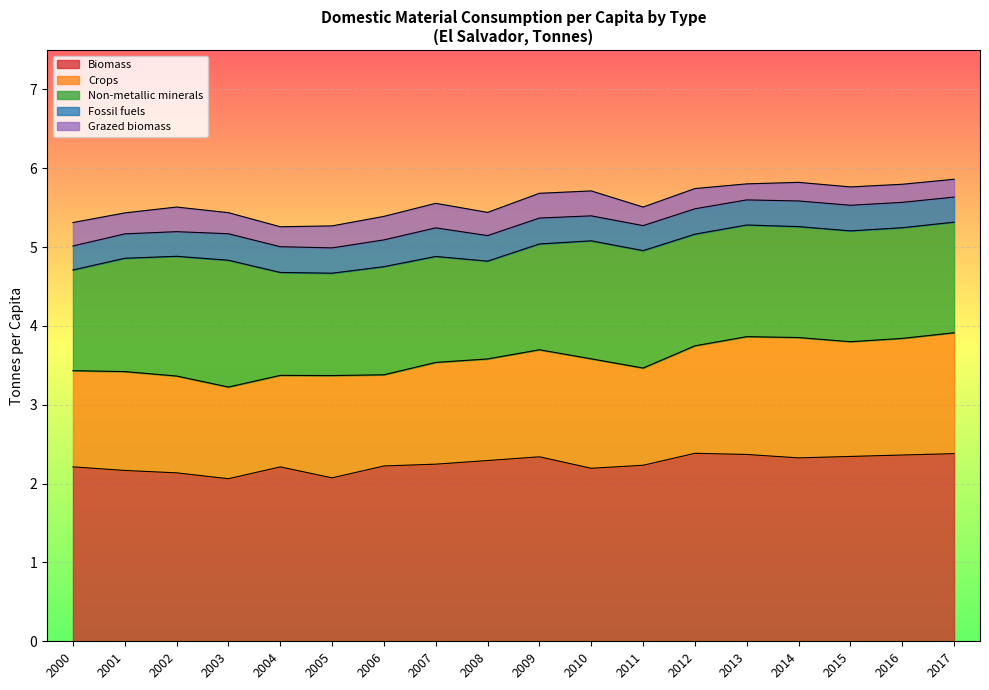

What is the difference between the maximum and minimum values in the Crops series?

0.4